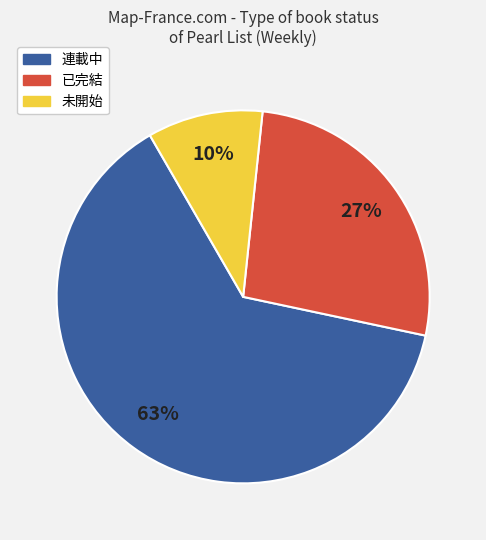

To the nearest percent, what is the average slice percentage?

33%